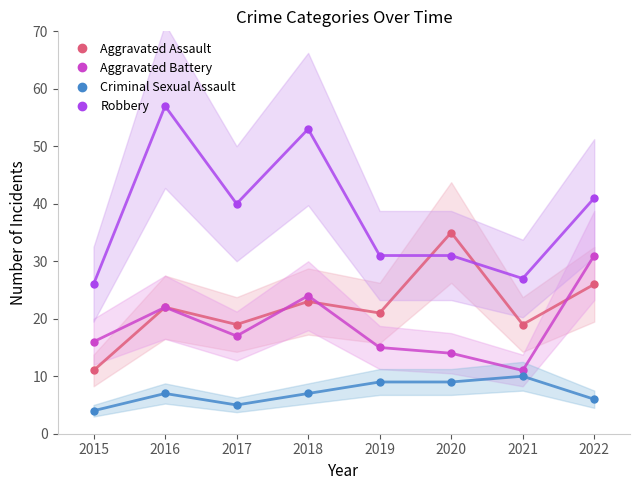

Reading left to right, transcribe all the data shown in this chart.

Aggravated Assault: 11	22	19	23	21	35	19	26
Aggravated Battery: 16	22	17	24	15	14	11	31
Criminal Sexual Assault: 4	7	5	7	9	9	10	6
Robbery: 26	57	40	53	31	31	27	41